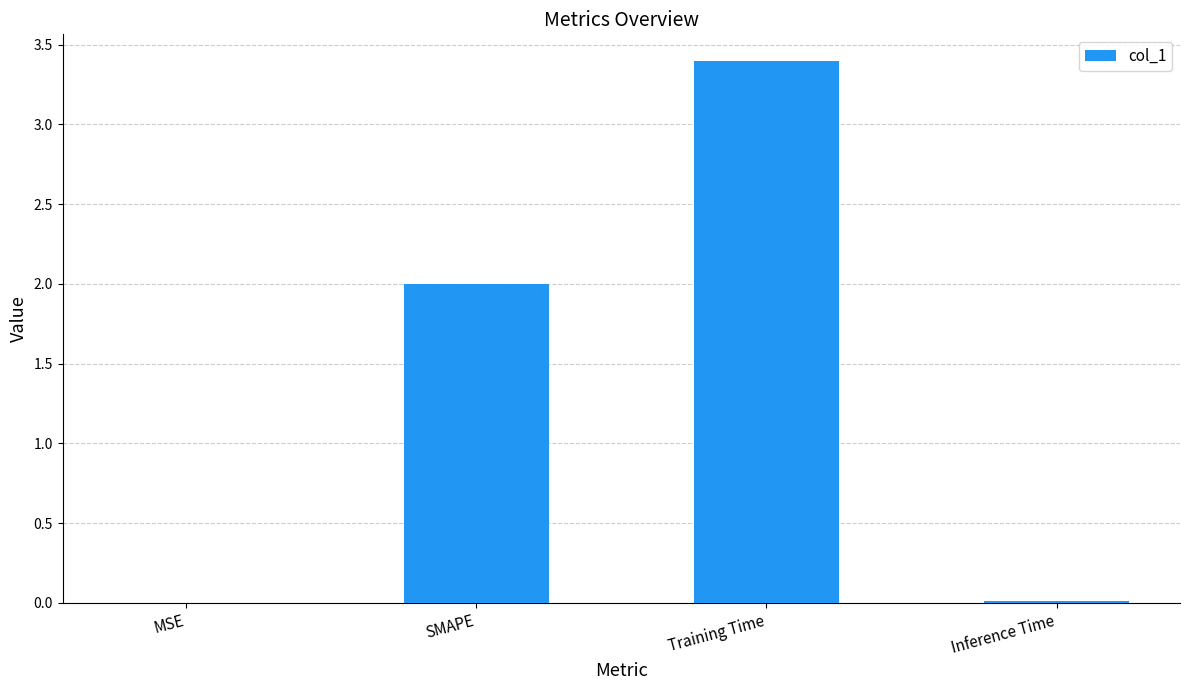

The value at Training Time is 3.4. True or false?

True